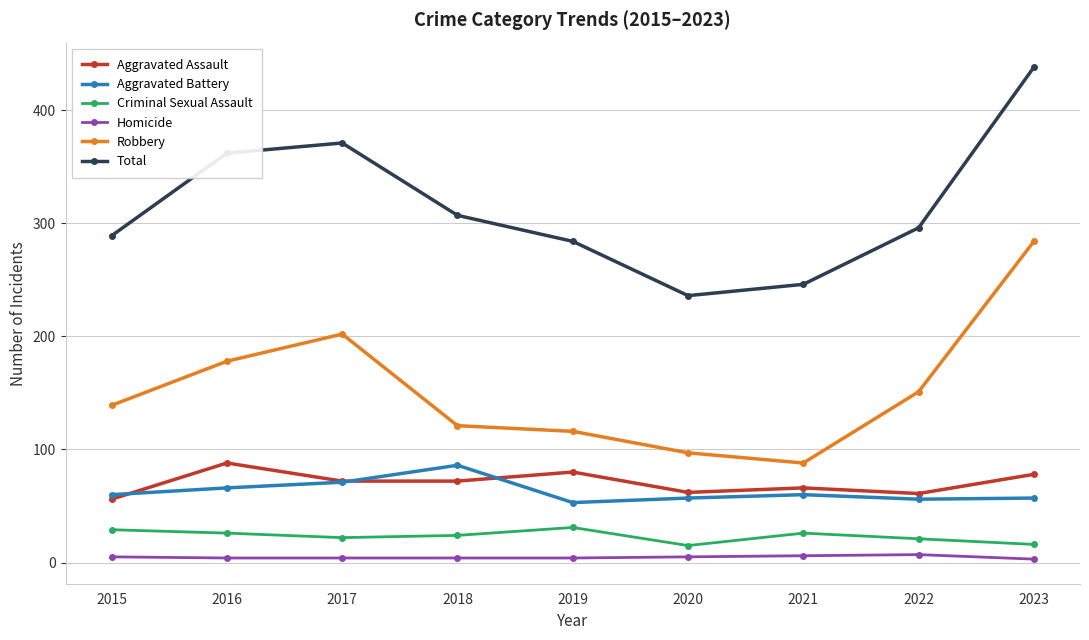

Count the number of data series in this chart.

6